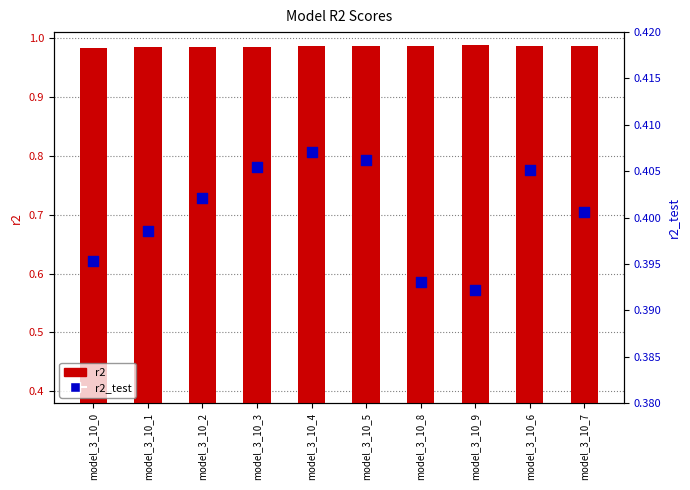

Which series has the largest total across all categories?

r2